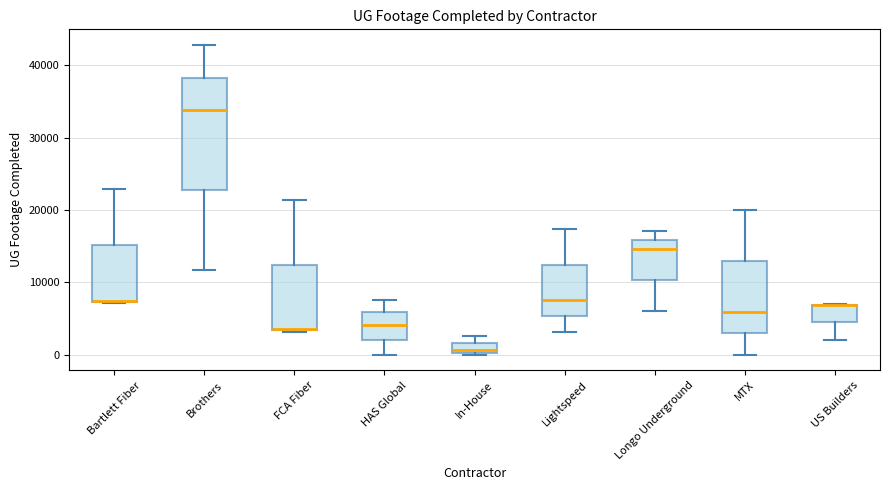

Which box is the tallest, from its lower edge to its upper edge?

Brothers